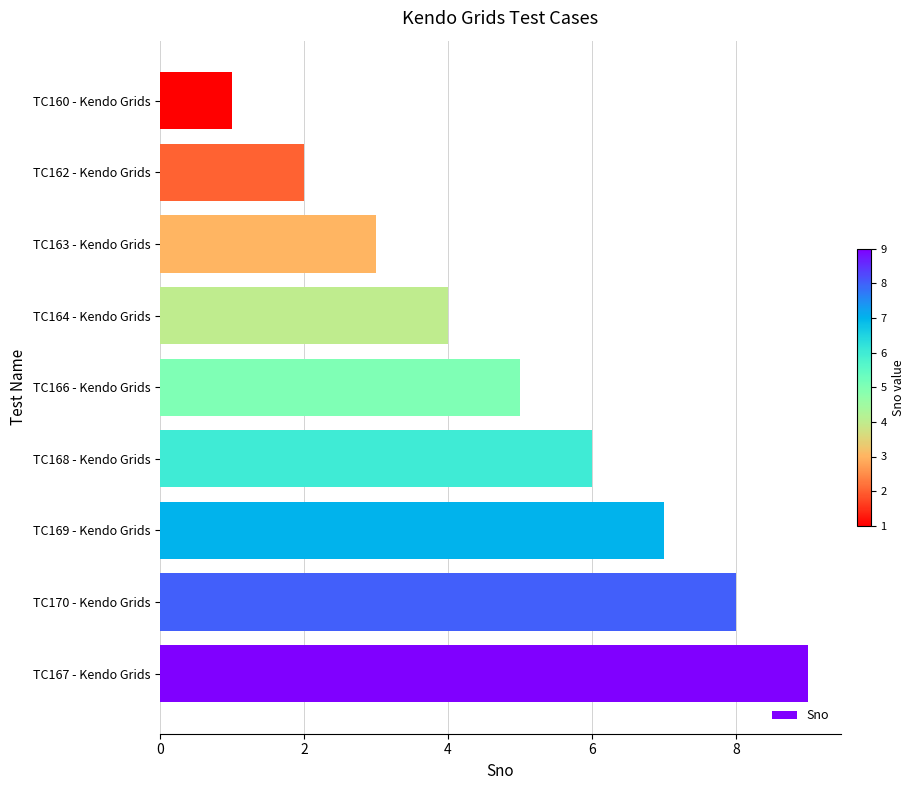

What is the average value?

5